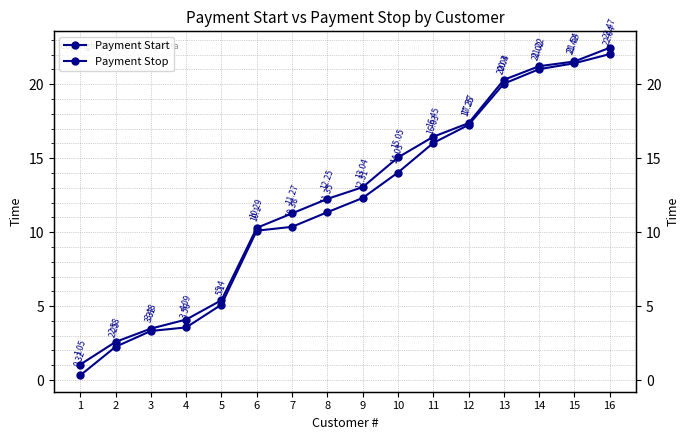

How many data points does each series have?

16